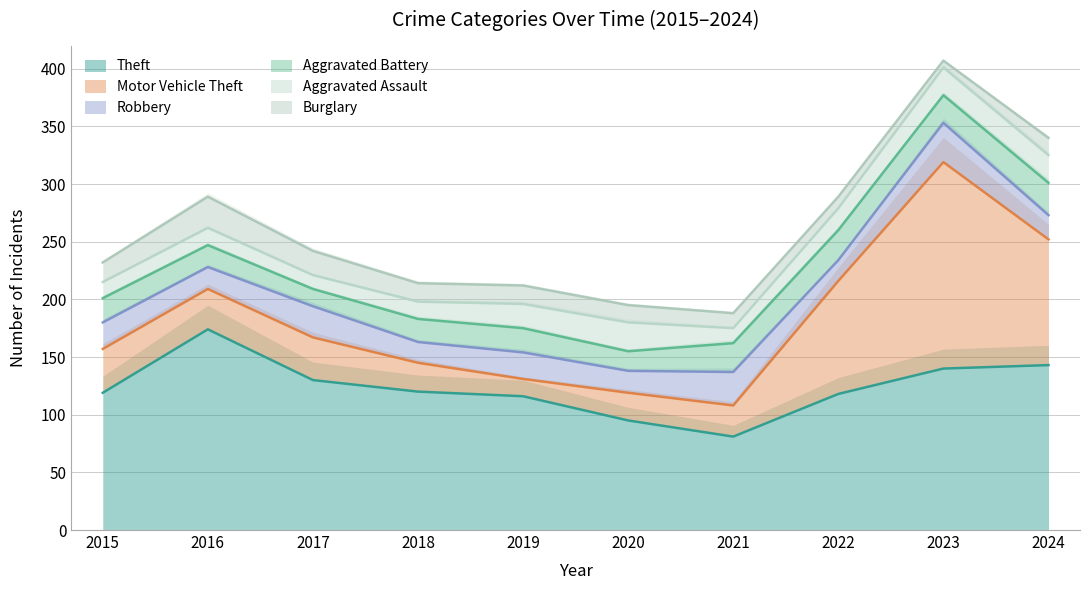

What is the difference between the maximum and minimum values in the Aggravated Assault series?

13